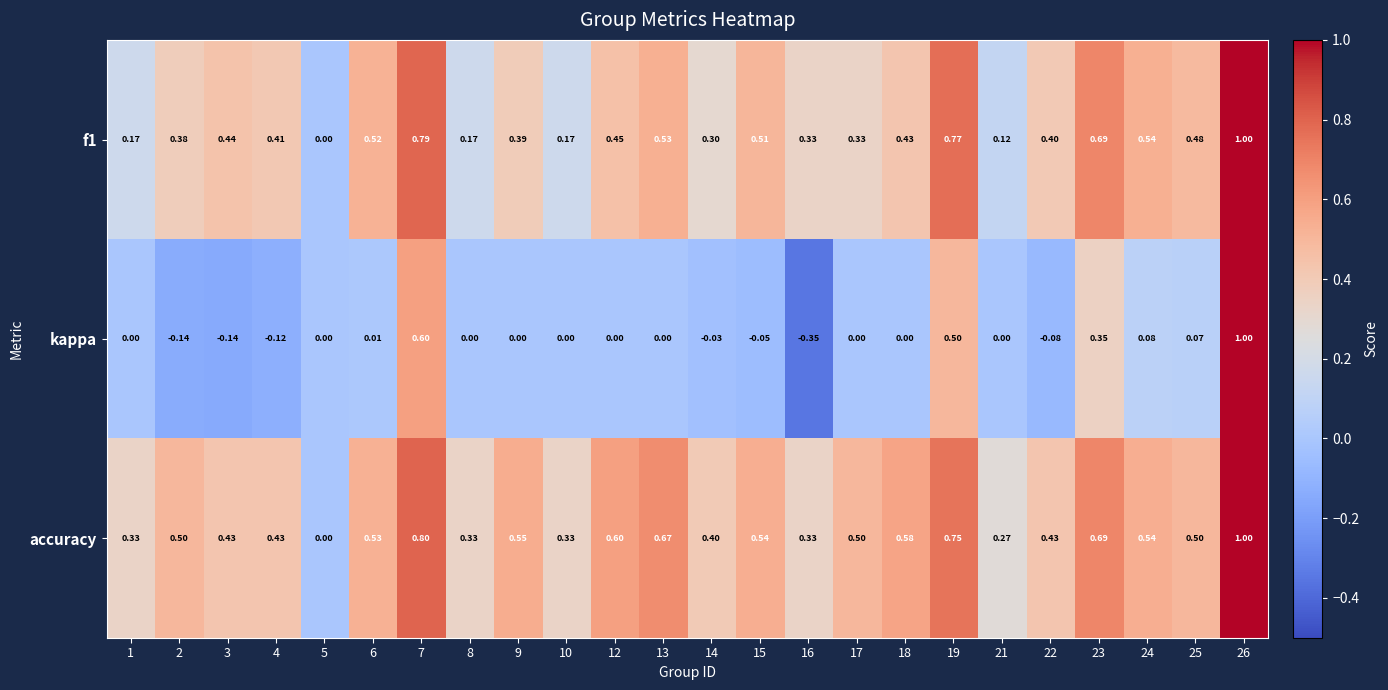

Which series has the widest spread of values?

kappa